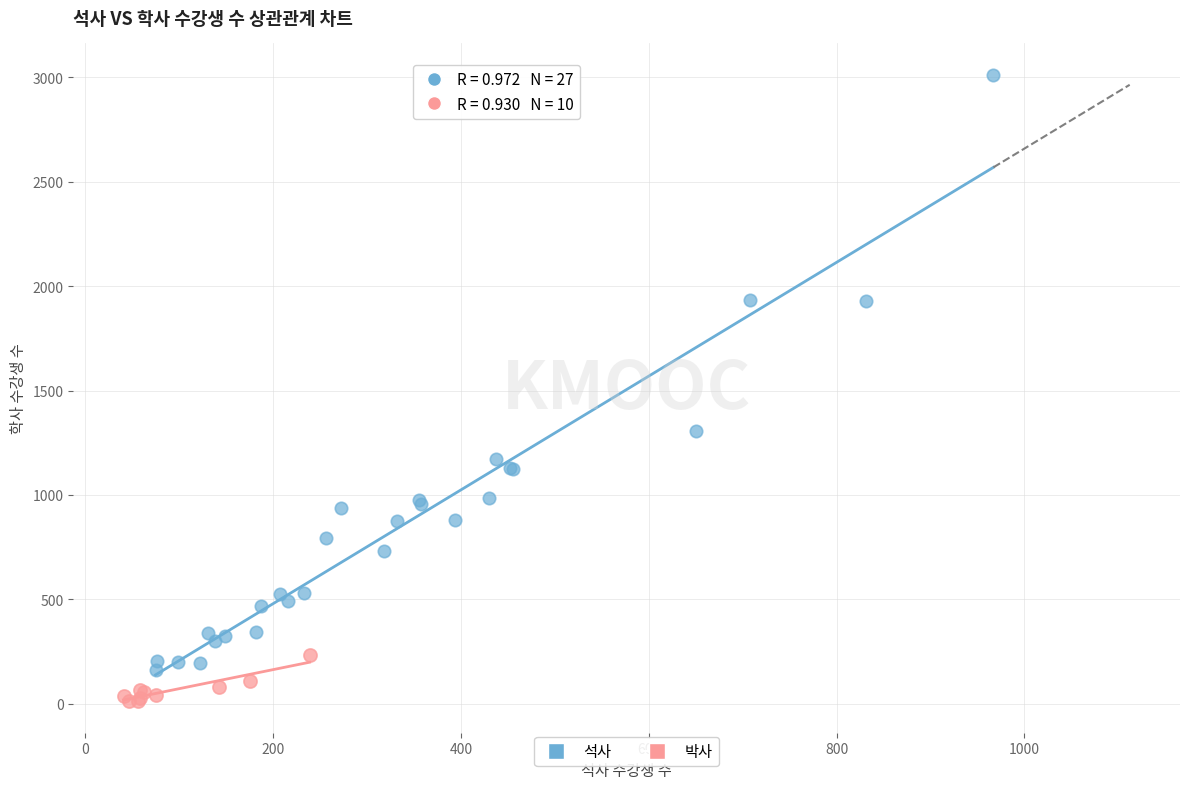

Which series has the largest Y range (max minus min)?

석사